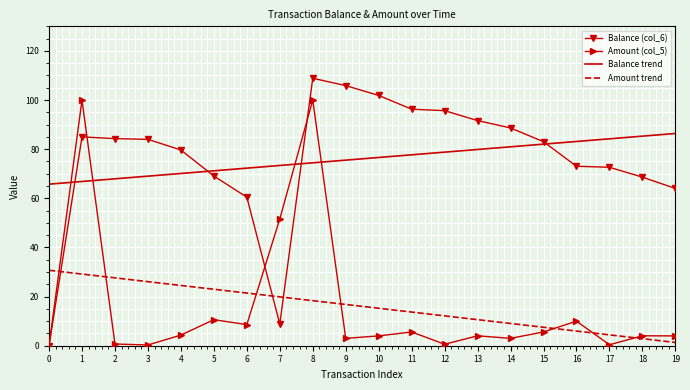

True or false: Amount trend and Balance trend intersect in this chart.

False